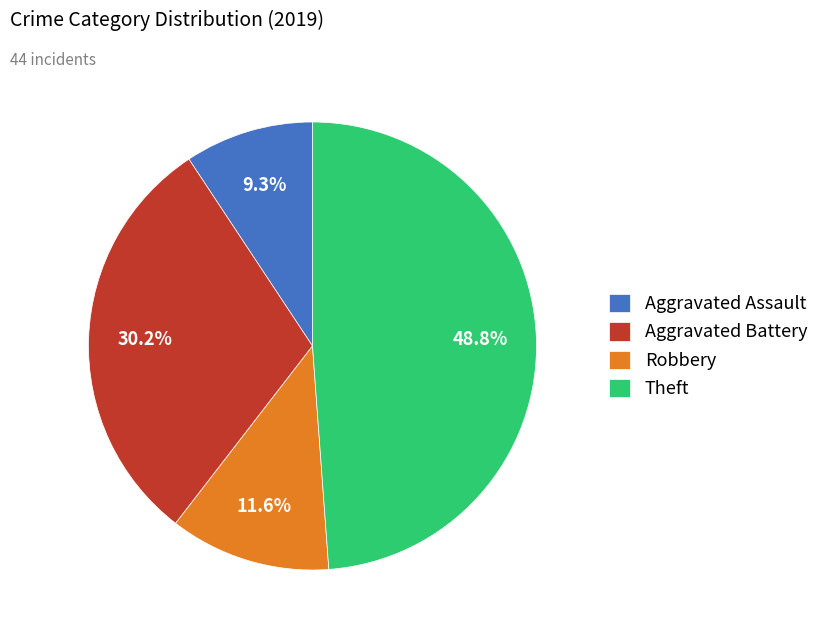

How many segments does this pie chart have?

4